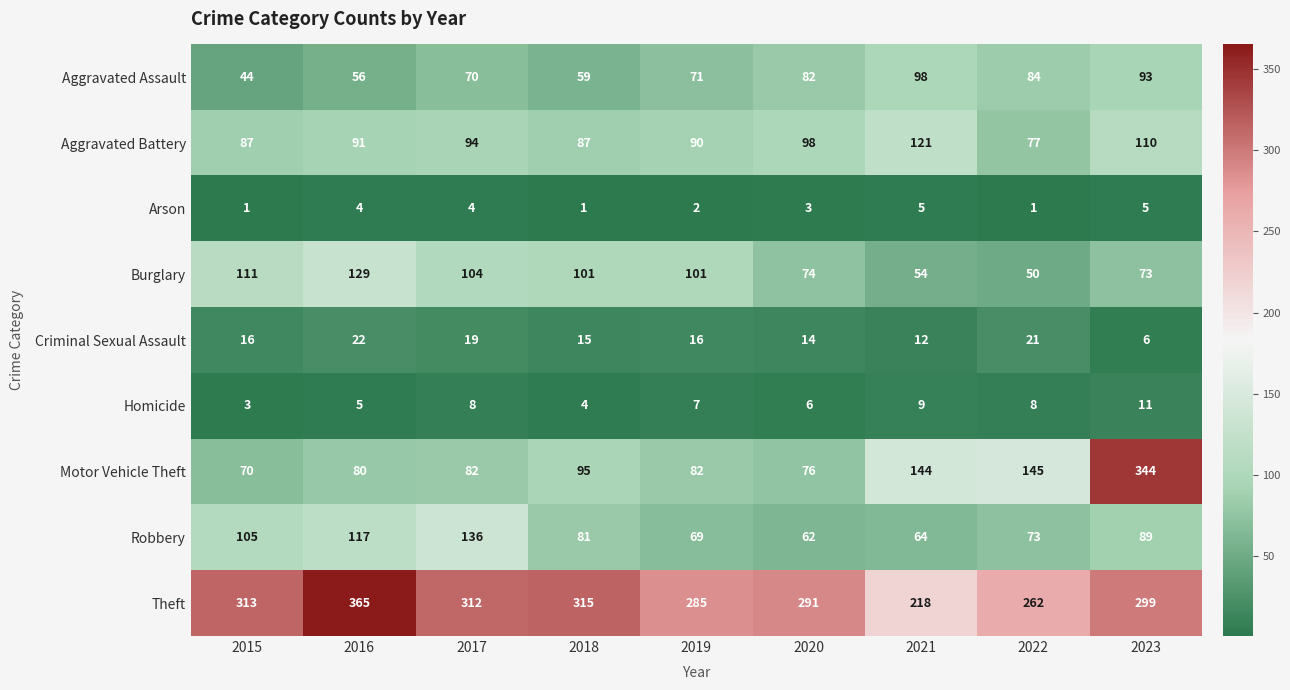

Which series has the largest total across all categories?

Theft